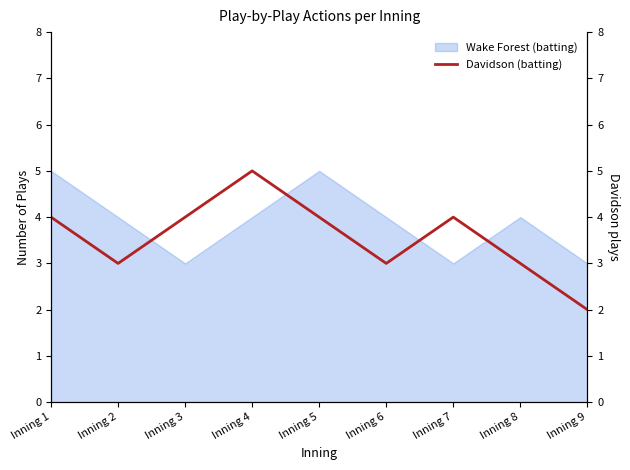

Does the chart display data point markers on the line(s)?

No